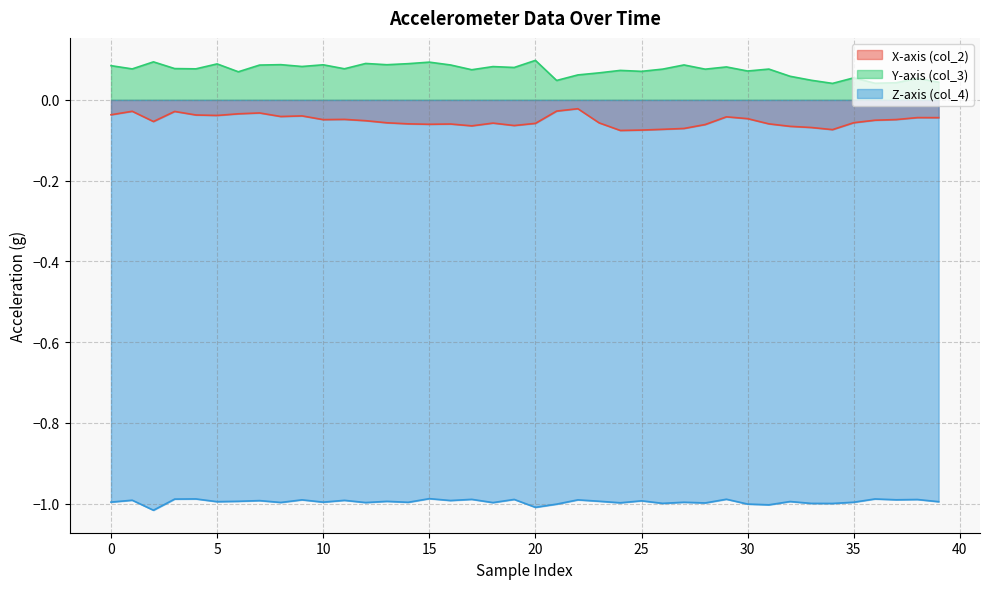

List the series in order of their peak value, highest first.

Y-axis (col_3), X-axis (col_2), Z-axis (col_4)